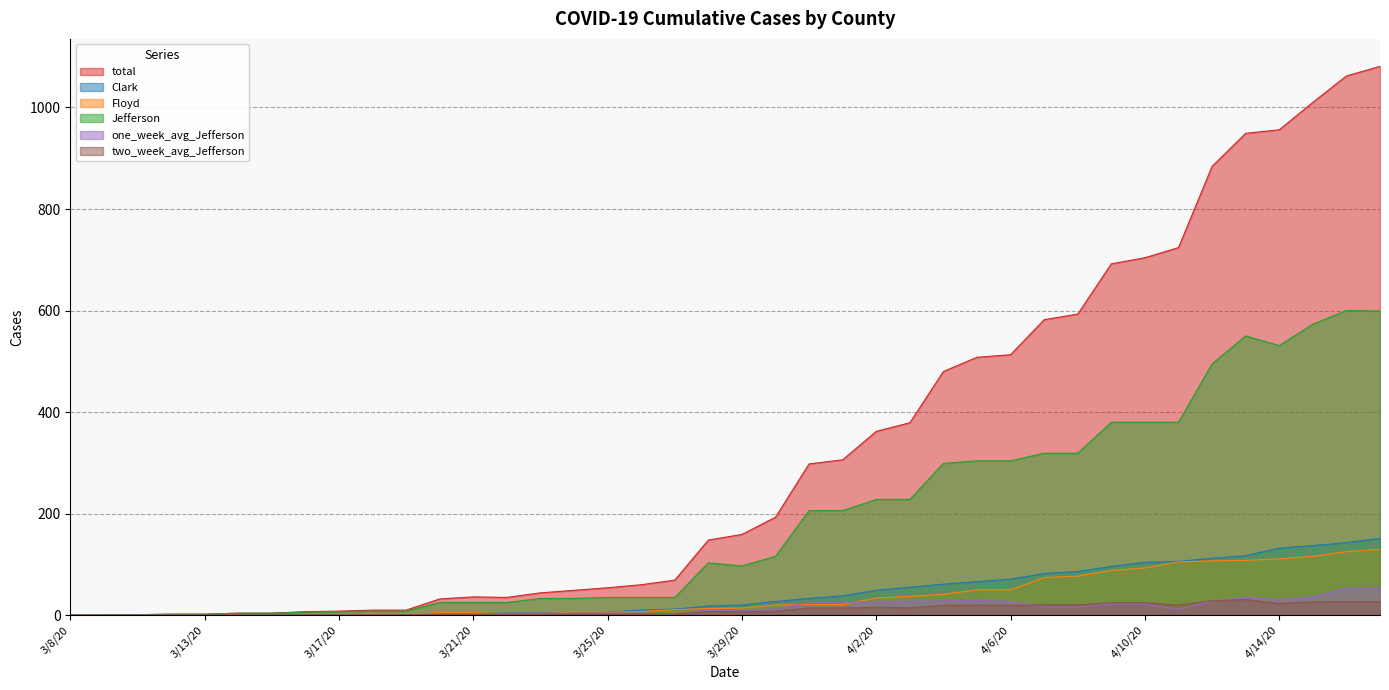

Rank the series at 4/16/20 from highest to lowest value.

total, Jefferson, Clark, Floyd, one_week_avg_Jefferson, two_week_avg_Jefferson